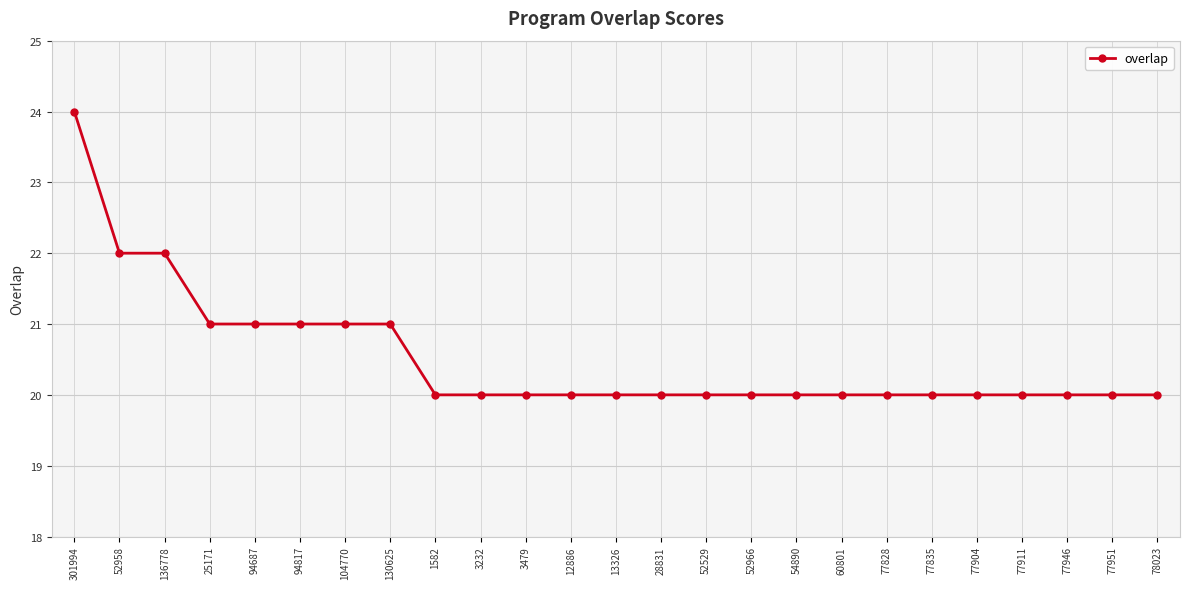

What is the difference between the maximum and minimum values?

4